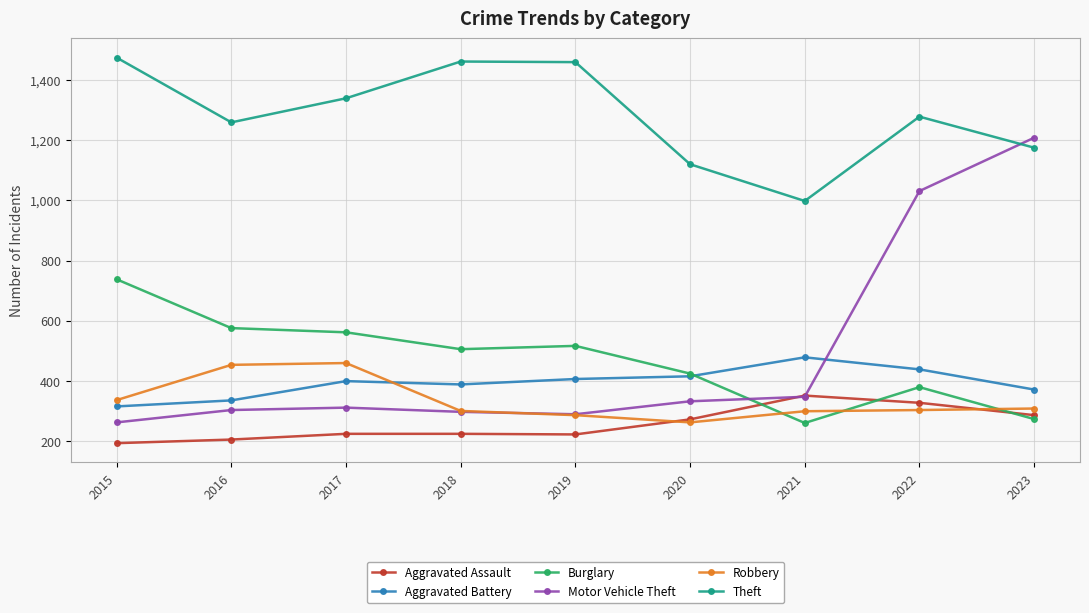

What are all the series names shown in the legend?

Aggravated Assault, Aggravated Battery, Burglary, Motor Vehicle Theft, Robbery, Theft